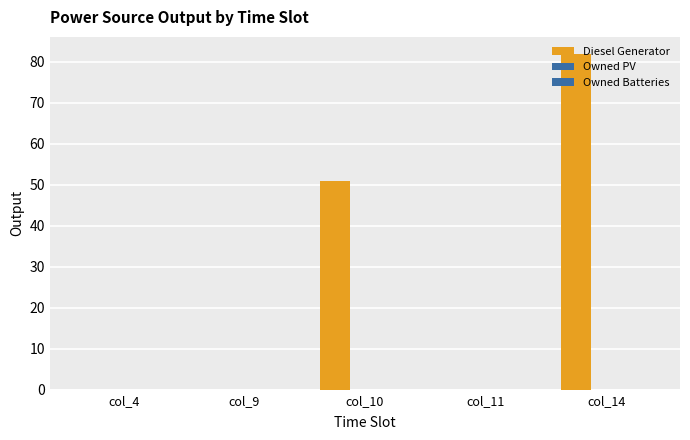

Are the bars horizontal?

No